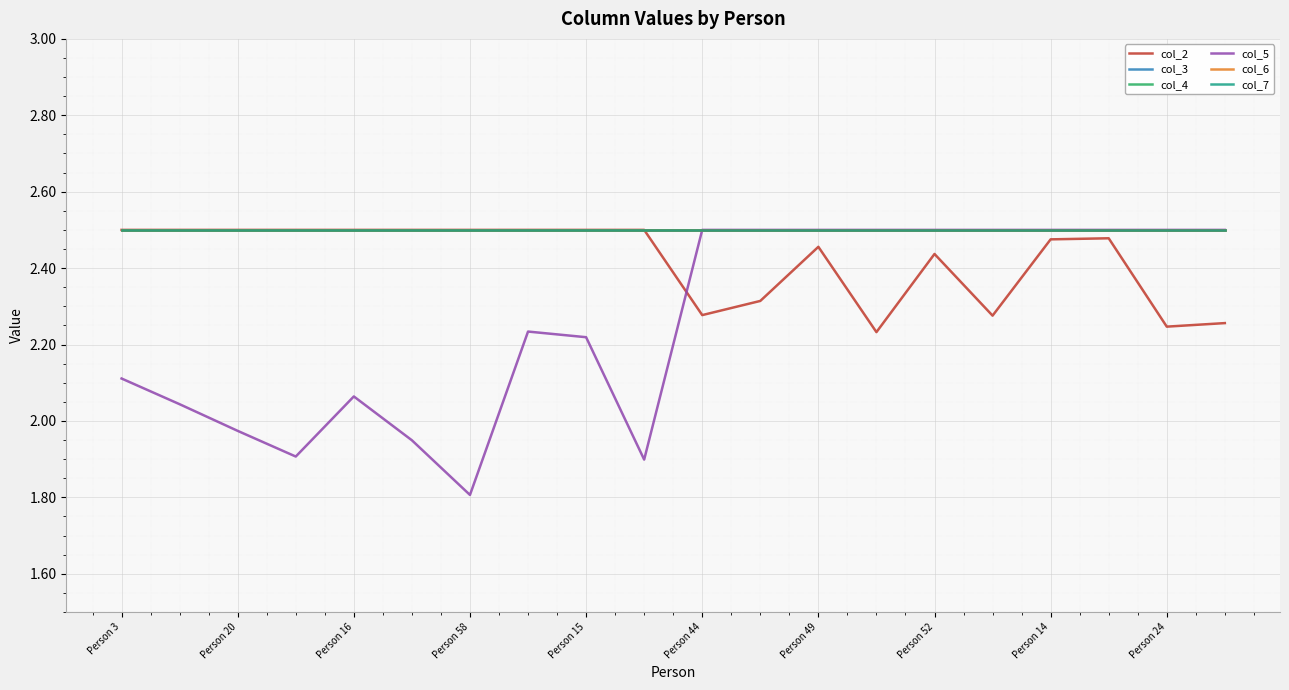

True or false: col_7 and col_6 cross at least once.

False